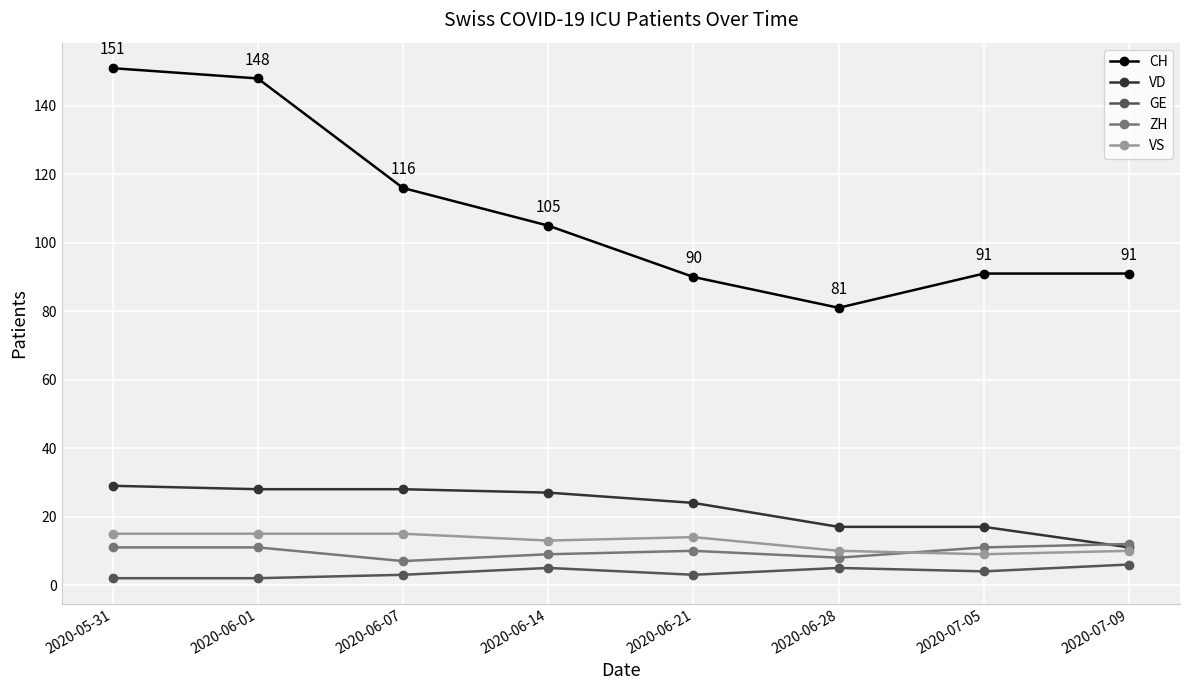

What is the difference between the highest and lowest values at 2020-06-28?

76